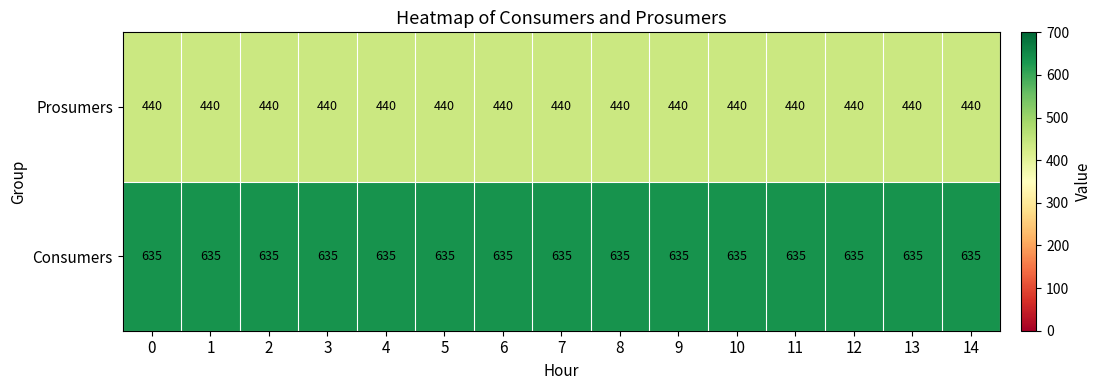

Which series has the largest total across all categories?

Consumers